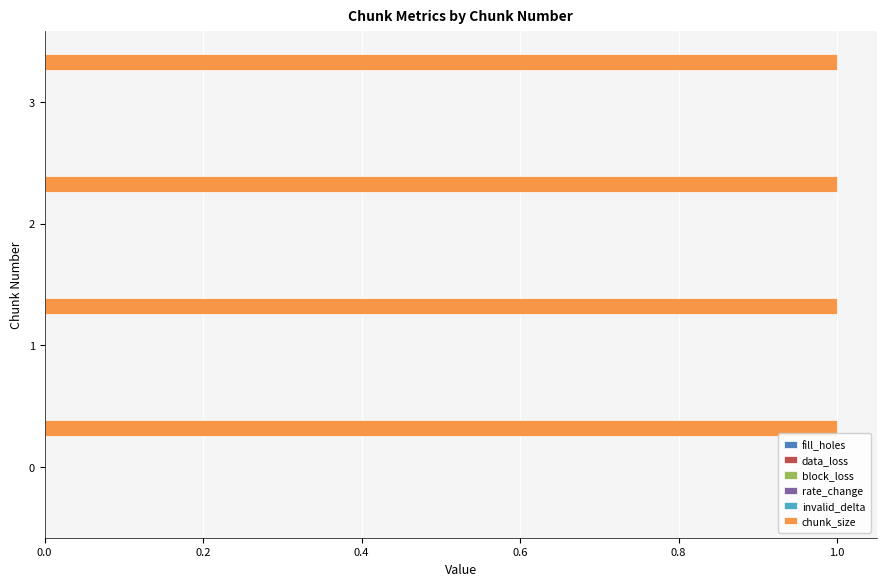

How many bars are there in each group?

6